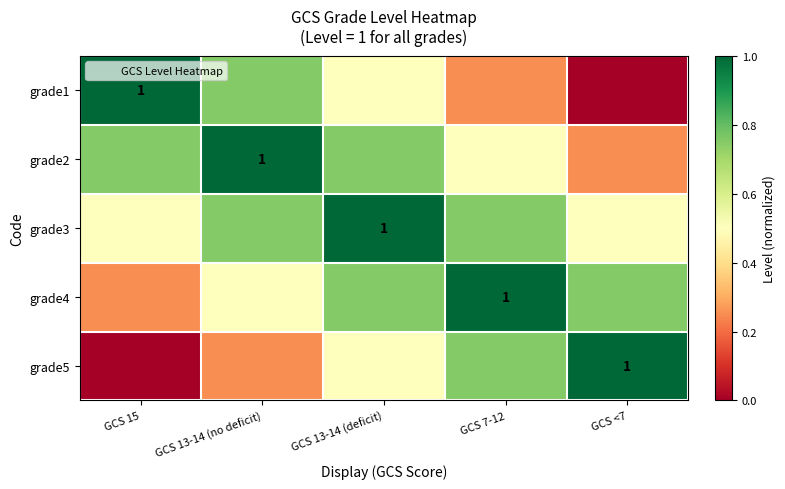

What is the difference between the highest and lowest values at GCS 15?

1.0